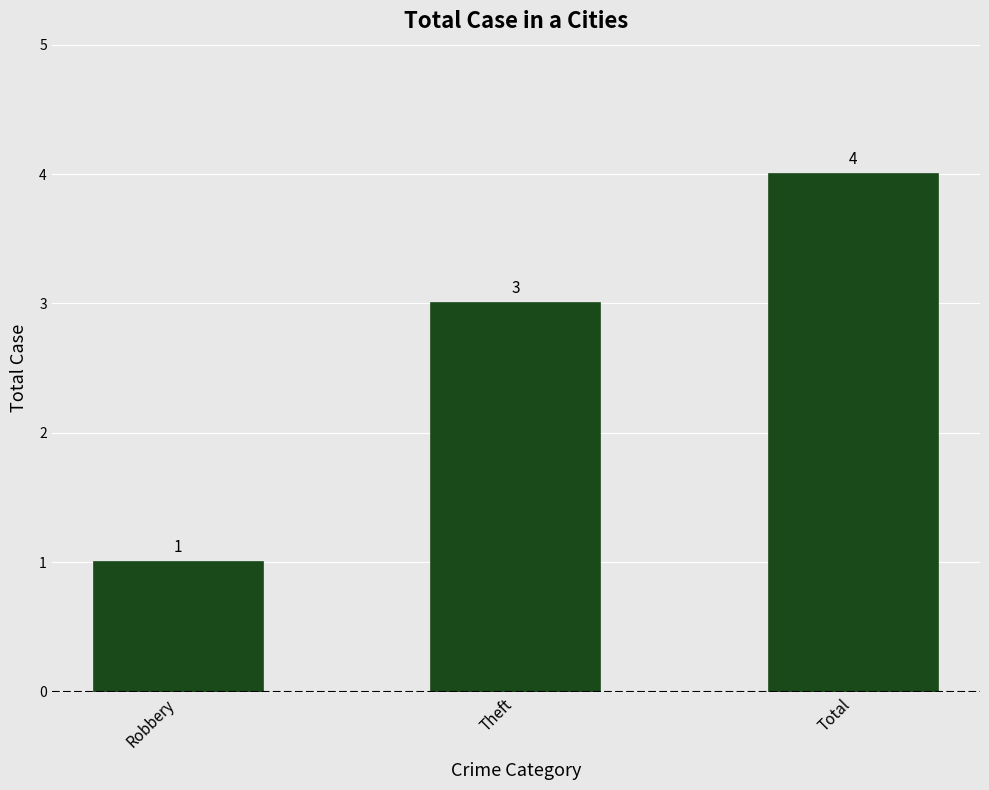

The chart shows a value of 4 at Total. True or false?

True